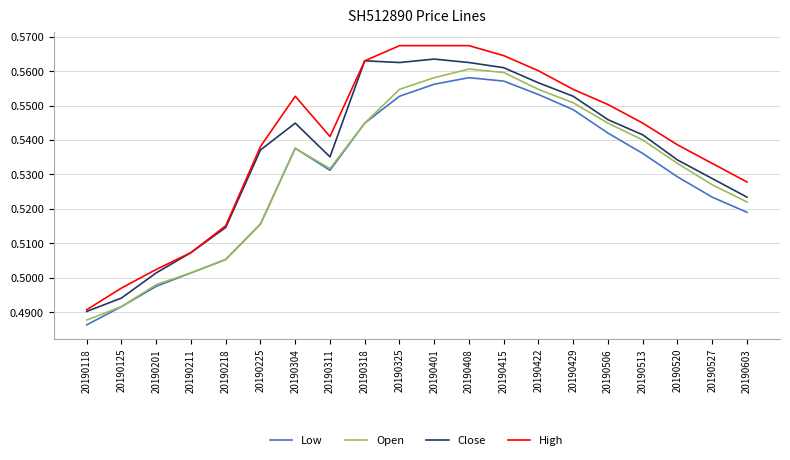

What are all the series names shown in the legend?

Low, Open, Close, High